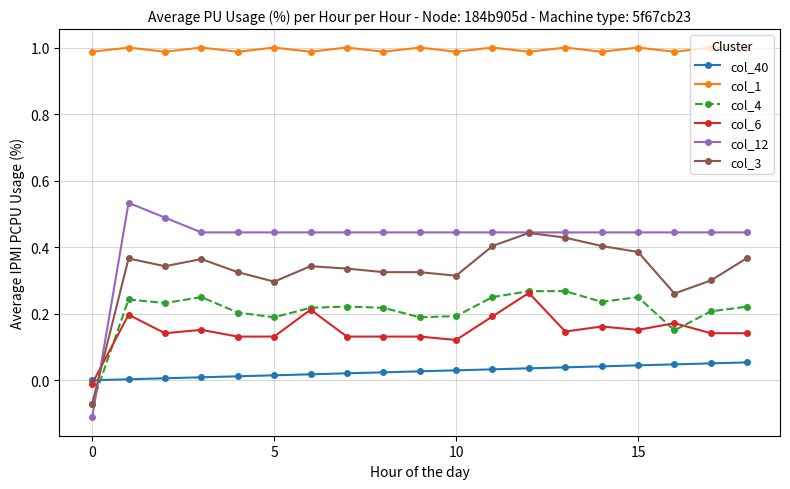

Which series has the largest total across all categories?

col_1